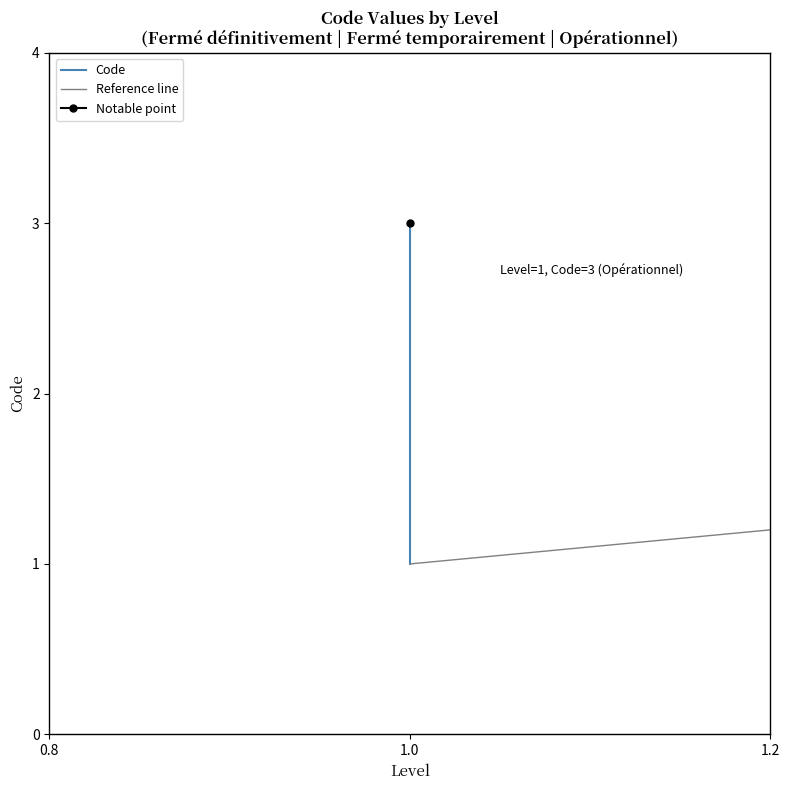

Which has a higher value, 1 or 1?

1